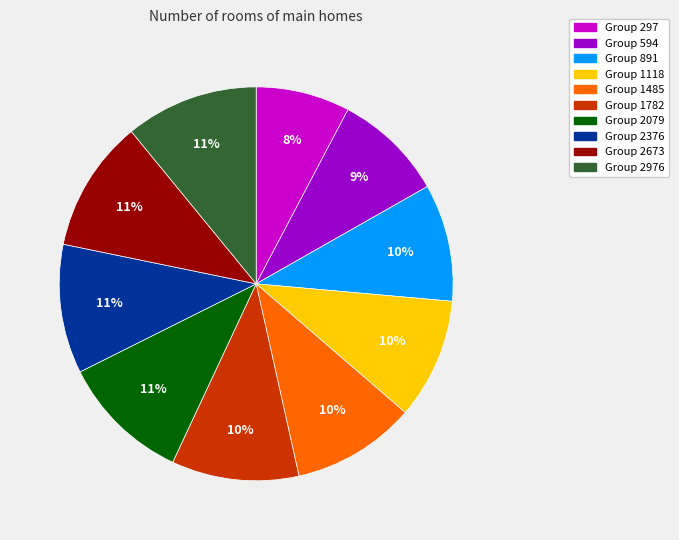

Is there a majority slice in this chart?

No